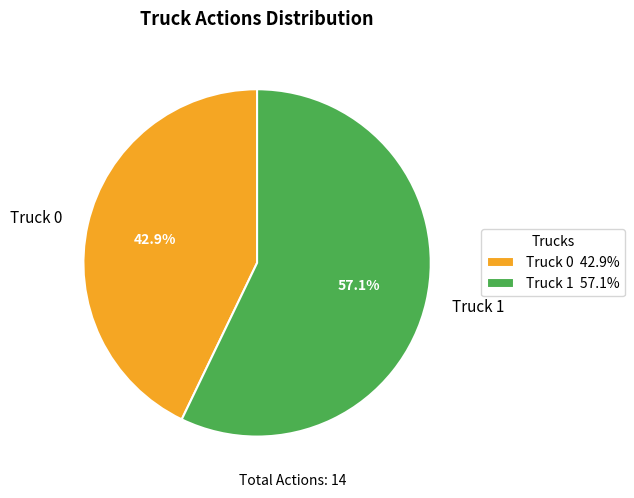

Approximately how many times larger is the value at Truck 1 compared to Truck 0?

1.3